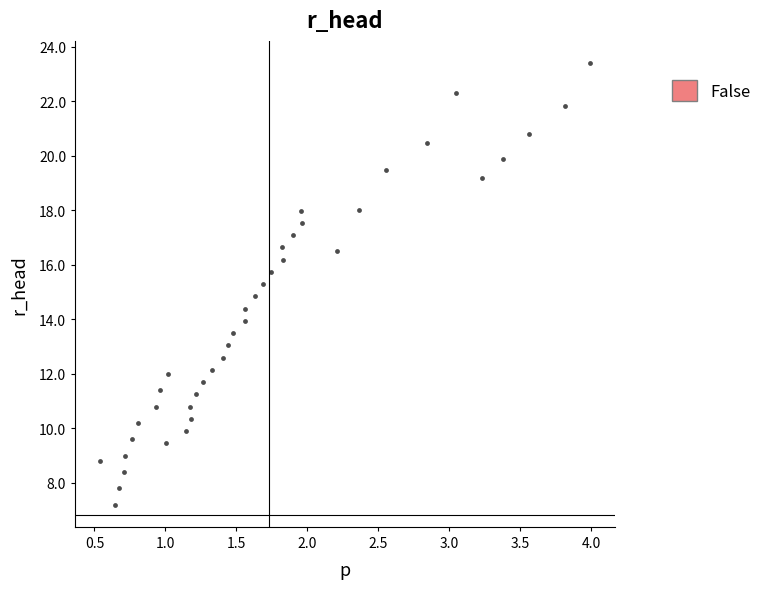

What is the range of X values (max minus min)?

3.5